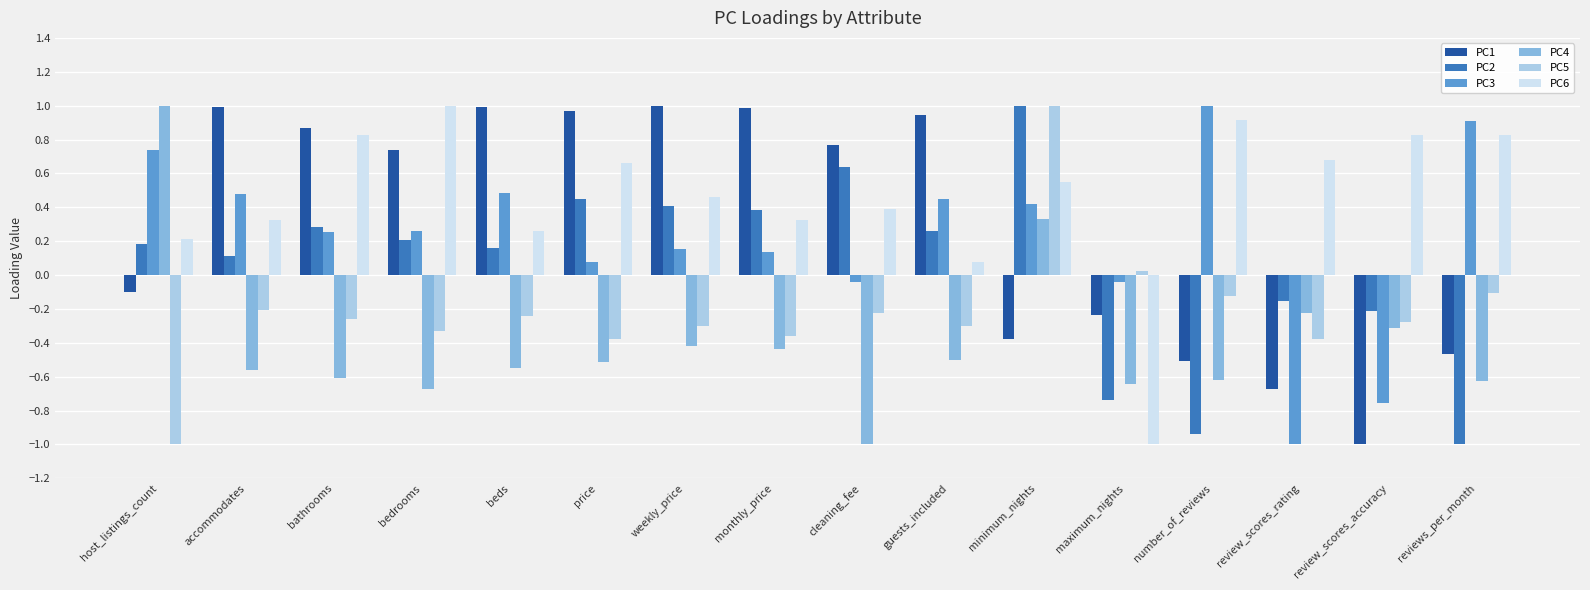

The PC2 series shows 0.2 at bedrooms. True or false?

True